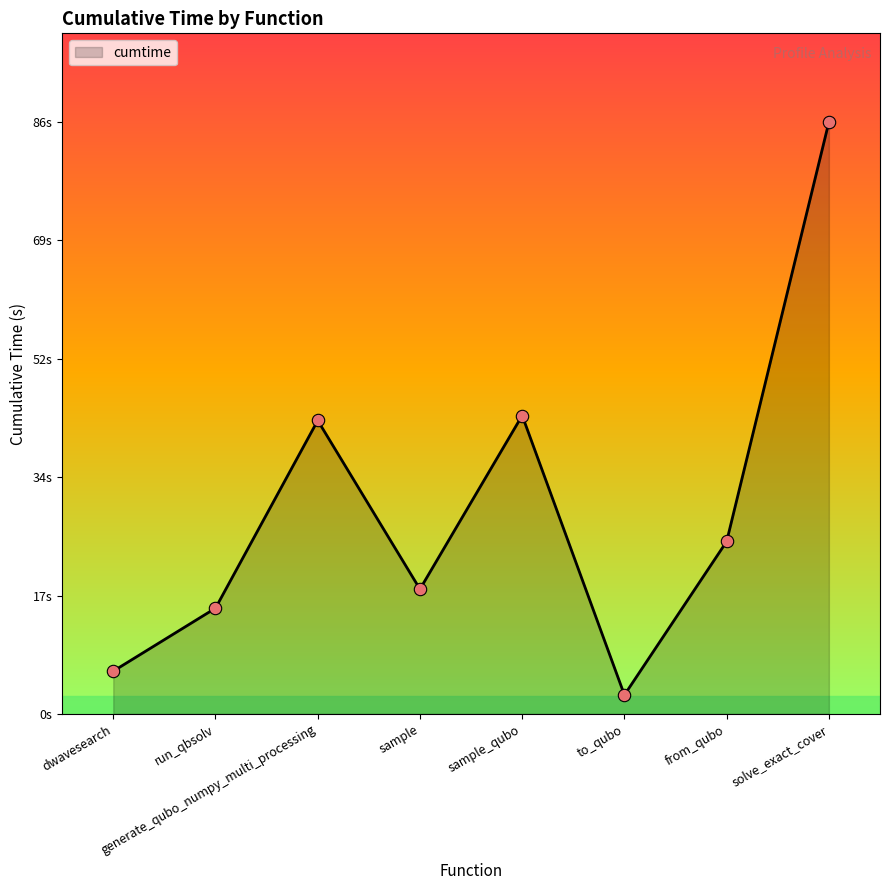

What is the change in value from sample to to_qubo?

-15.4